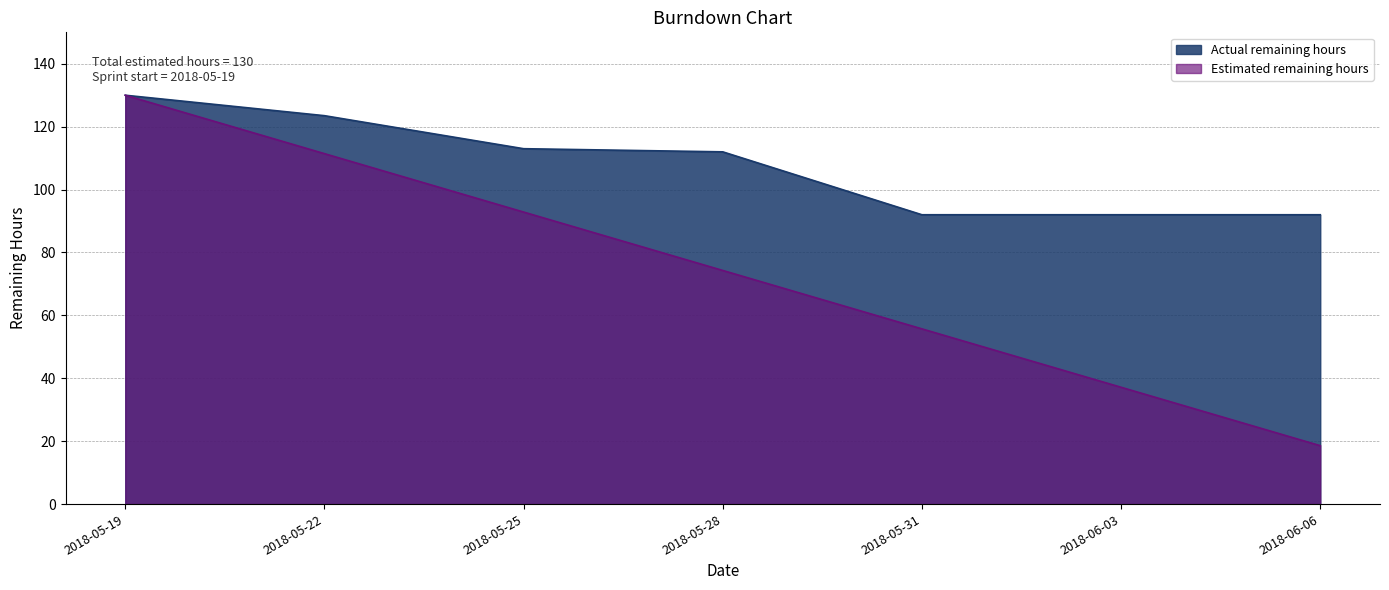

What is the sum of all Actual remaining hours values?

754.5